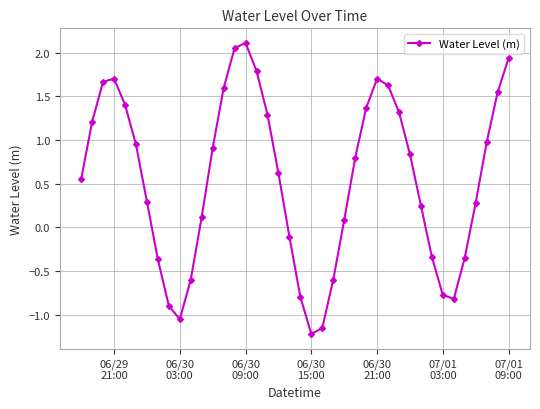

How many interior local valleys (lower than both neighbors) does the data have?

3